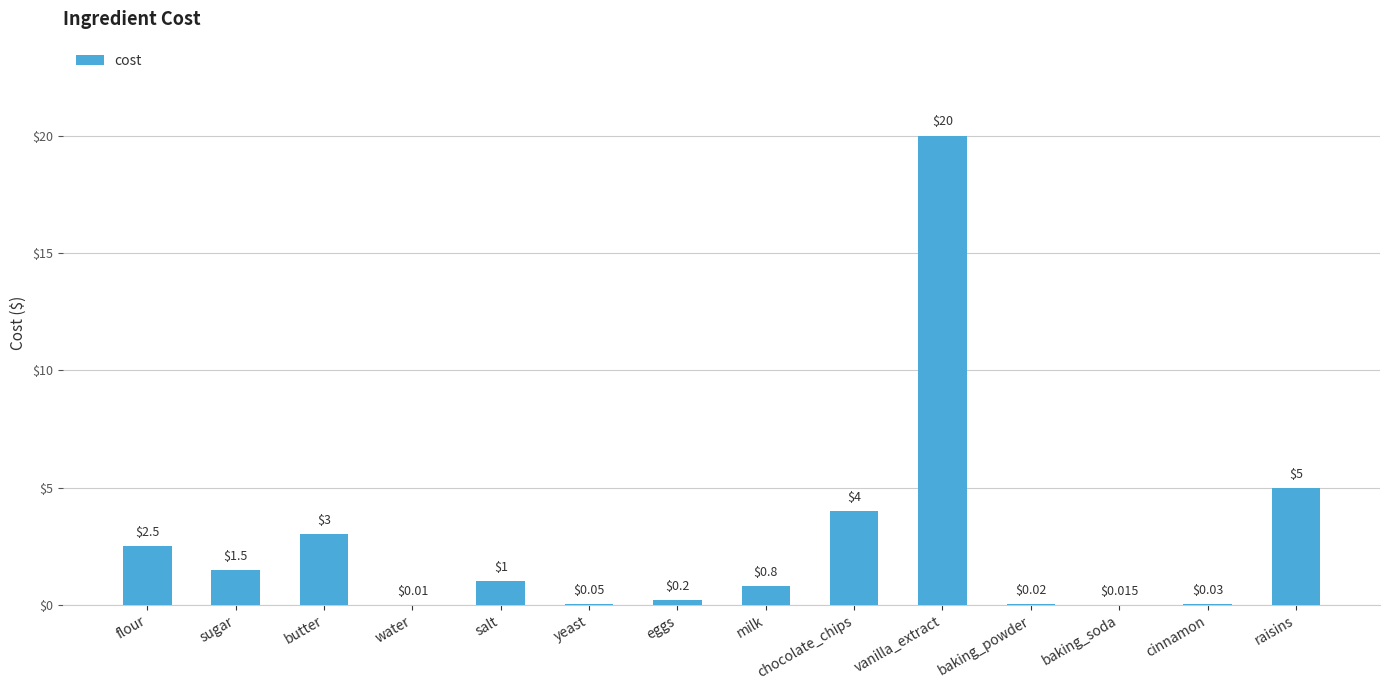

Does the chart contain stacked bars?

No